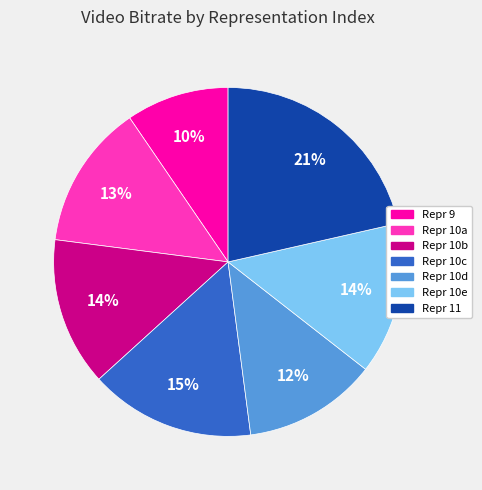

Is there any slice that represents more than half of the pie?

No